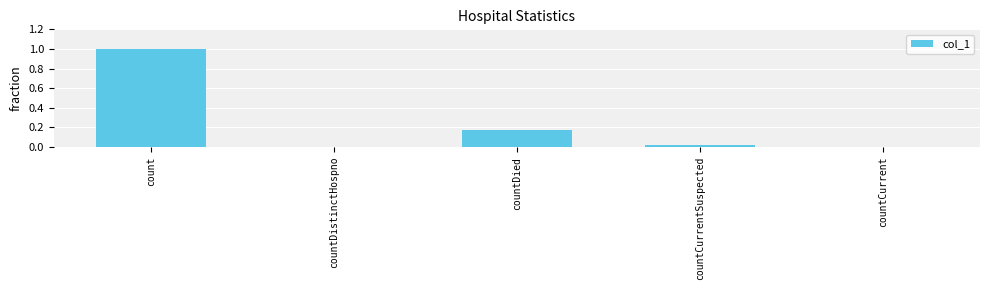

What is the sum of the values at count and countCurrent?

1.0